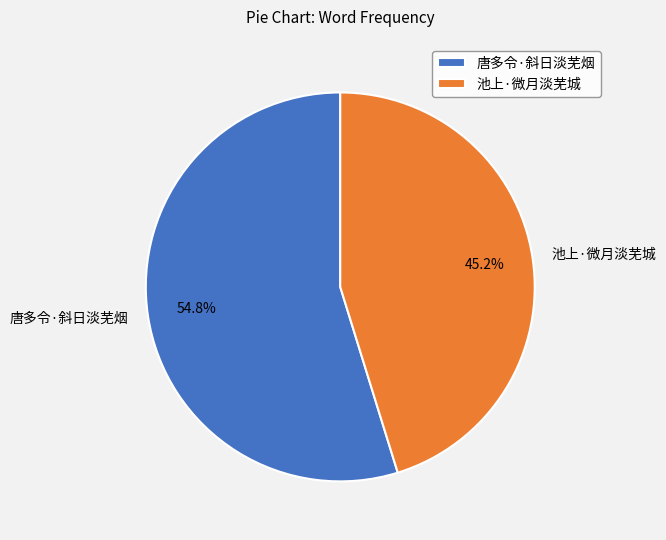

How much of the chart is everything except 池上·微月淡芜城?

54.8%